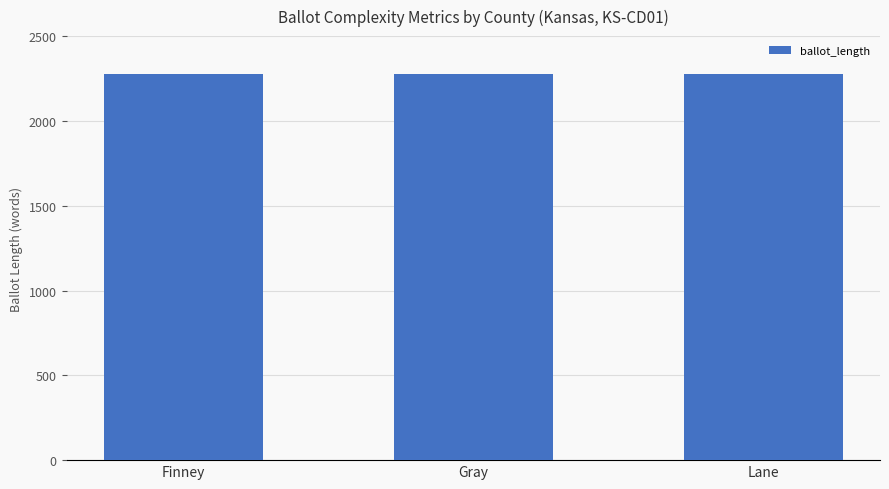

What is the difference between the second highest and minimum values?

2